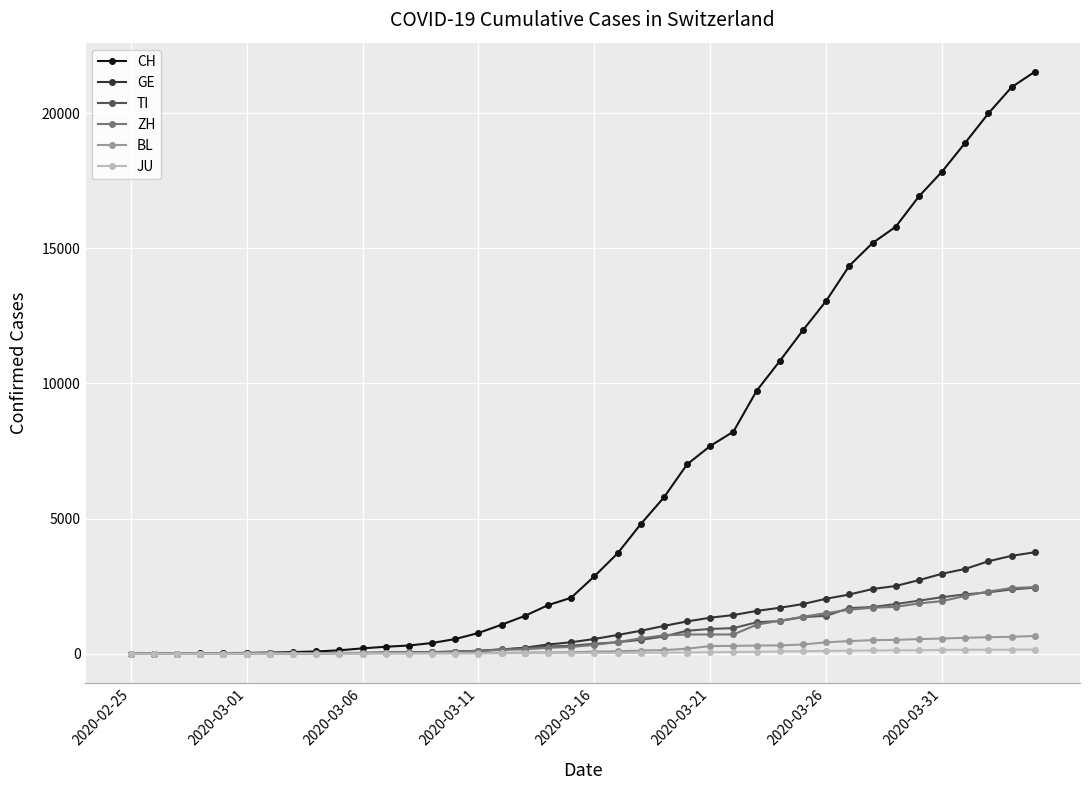

Which series has the largest total across all categories?

CH